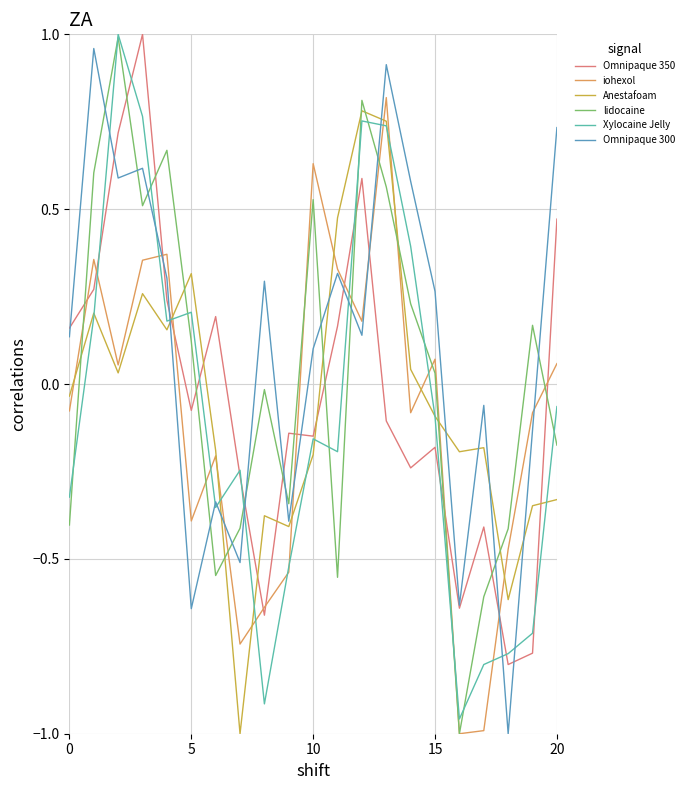

How many intersections are there between Anestafoam and Omnipaque 350?

6